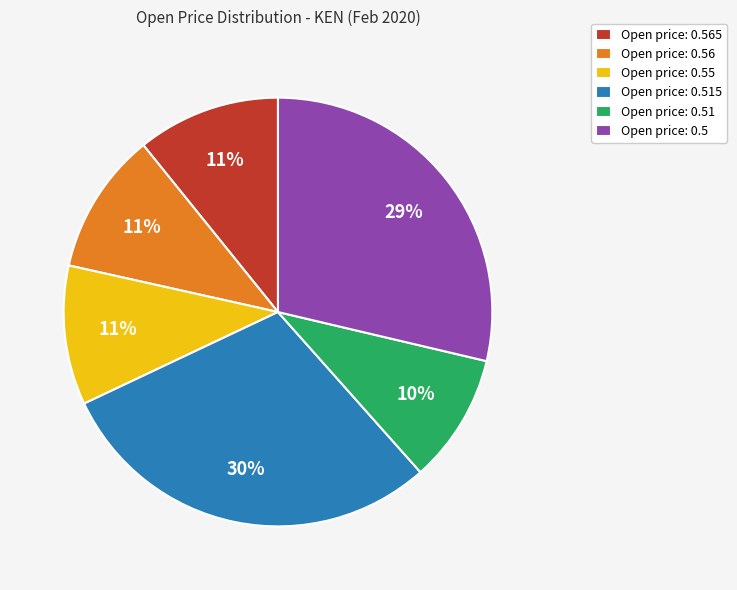

What is the smallest slice in the pie chart?

Open price: 0.51